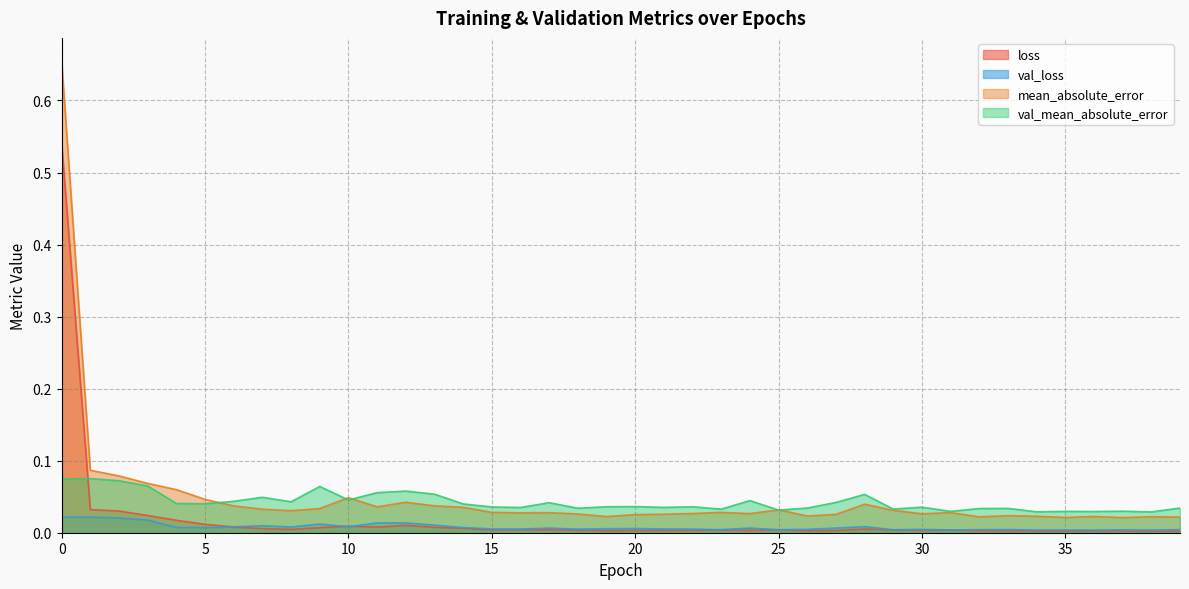

True or false: val_mean_absolute_error has more than 0 interior local peaks.

True